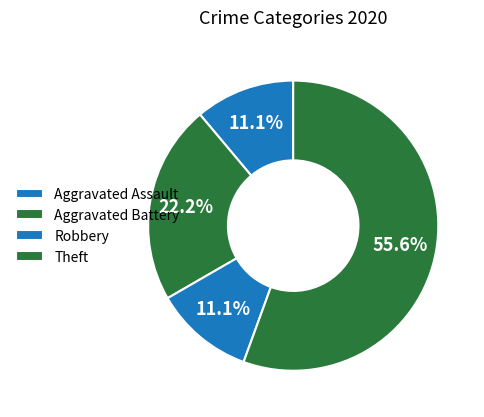

Count the number of slices in the pie.

4